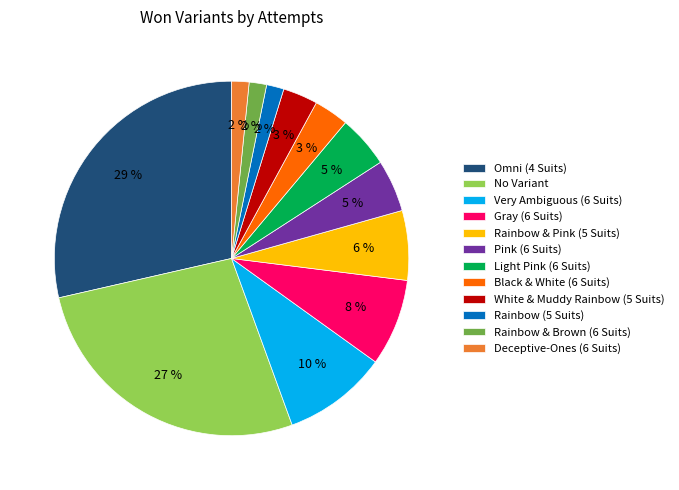

Combined, do Very Ambiguous (6 Suits) and Rainbow & Brown (6 Suits) account for over 50%?

No